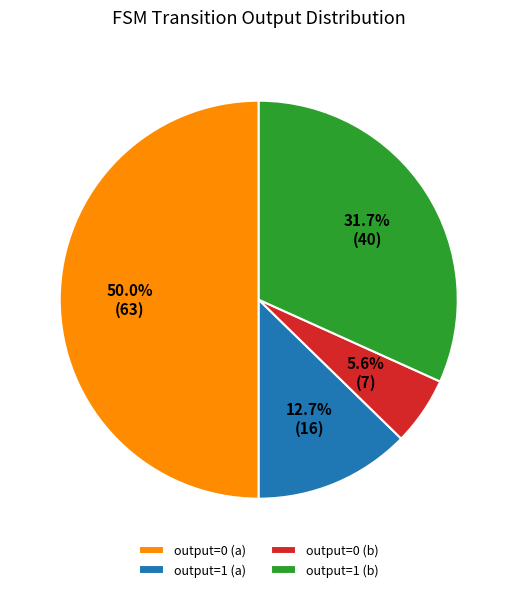

How much of the chart is everything except output=0 (b)?

94.4%